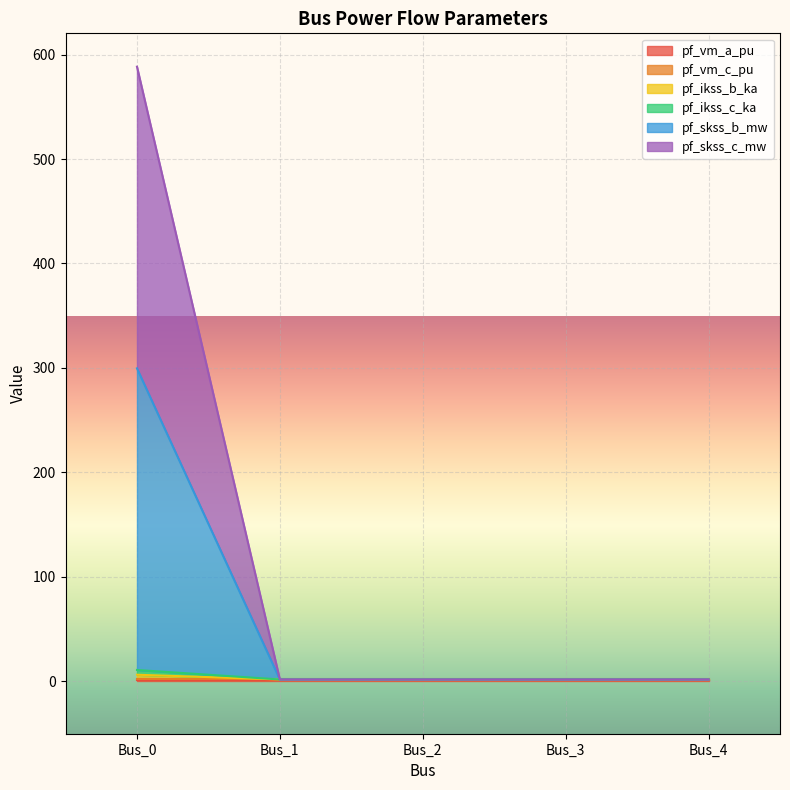

What is the value of the pf_skss_b_mw point at the 2nd from the left?

1.9